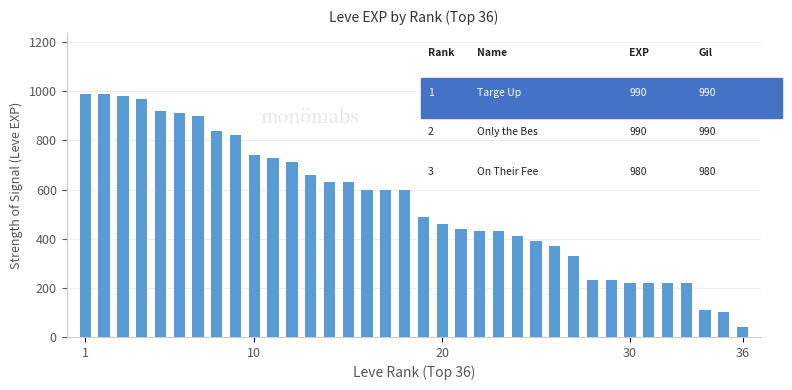

What is the value of the 26th bar from the left?

370